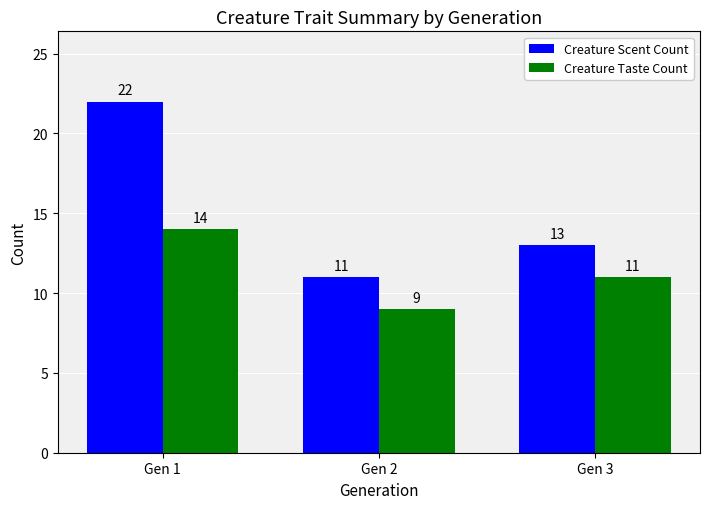

List the labels in order of Creature Scent Count value, smallest first.

Gen 2, Gen 3, Gen 1